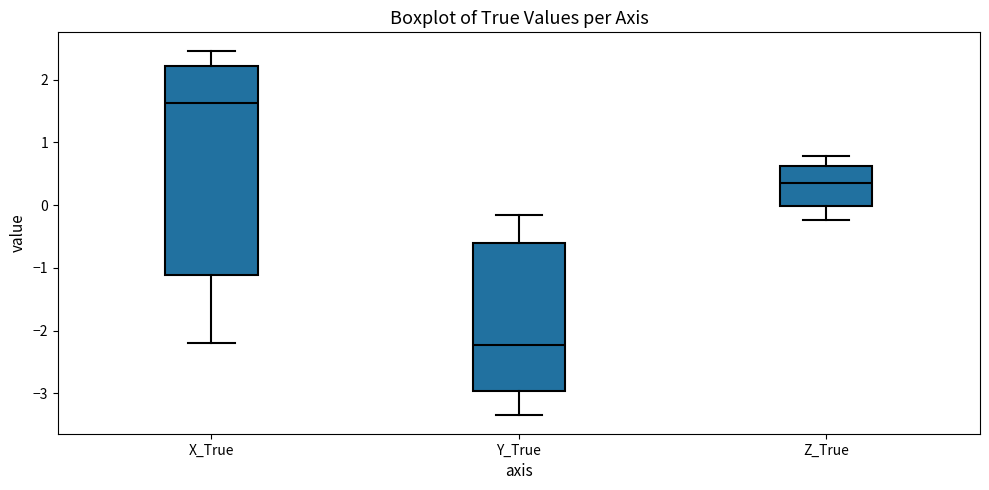

Reading left to right, transcribe this box plot: for each box, give where its median line is, the range the box spans, and where its two whiskers end, as read against the y-axis. The values are not printed on the chart, so give them approximately, as read against the axis.

X_True: median 1.6, box -1.1 to 2.2, whiskers -2.2 to 2.5
Y_True: median -2.2, box -3.0 to -0.6, whiskers -3.4 to -0.2
Z_True: median 0.3, box 0.0 to 0.6, whiskers -0.2 to 0.8